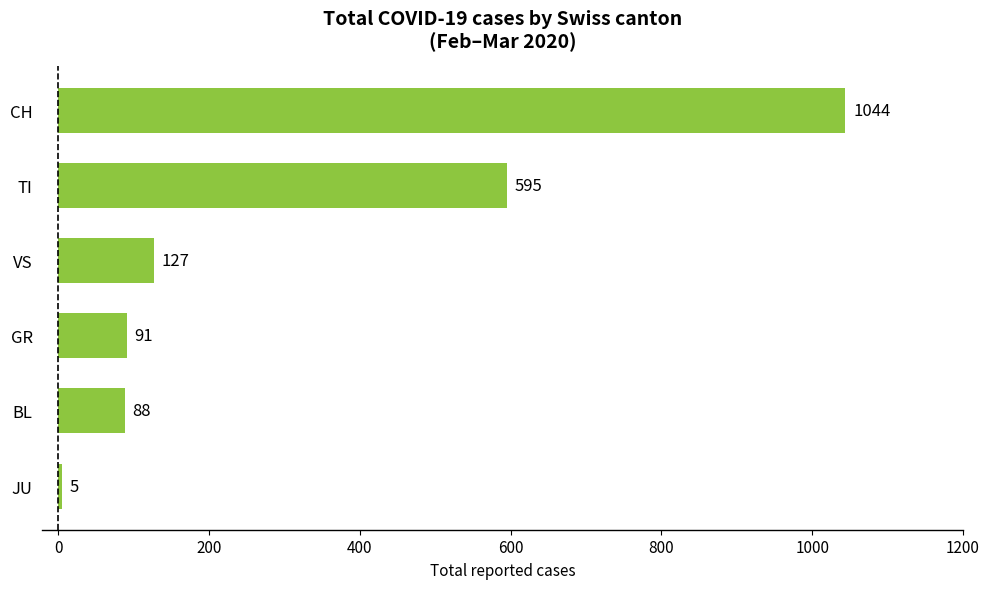

Approximately how many times larger is the value at CH compared to GR?

11.5